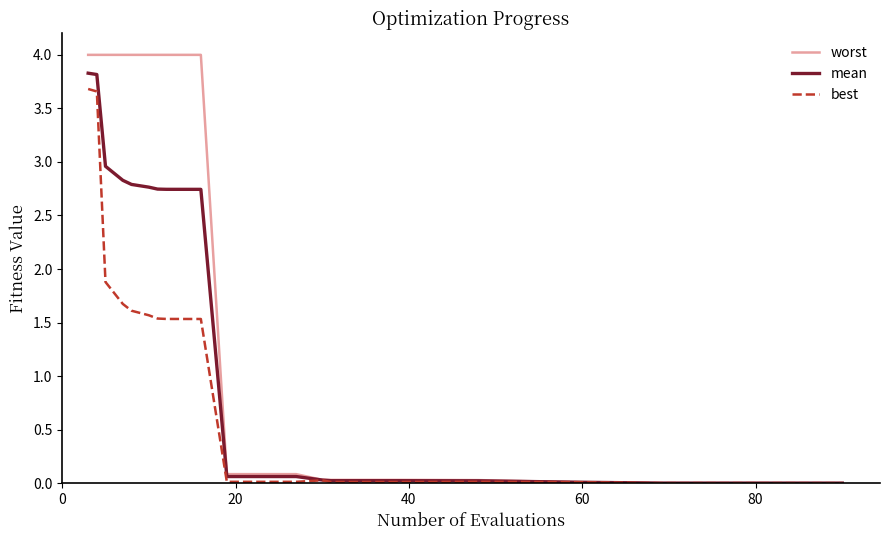

List the series in order of their overall mean, lowest first.

best, mean, worst